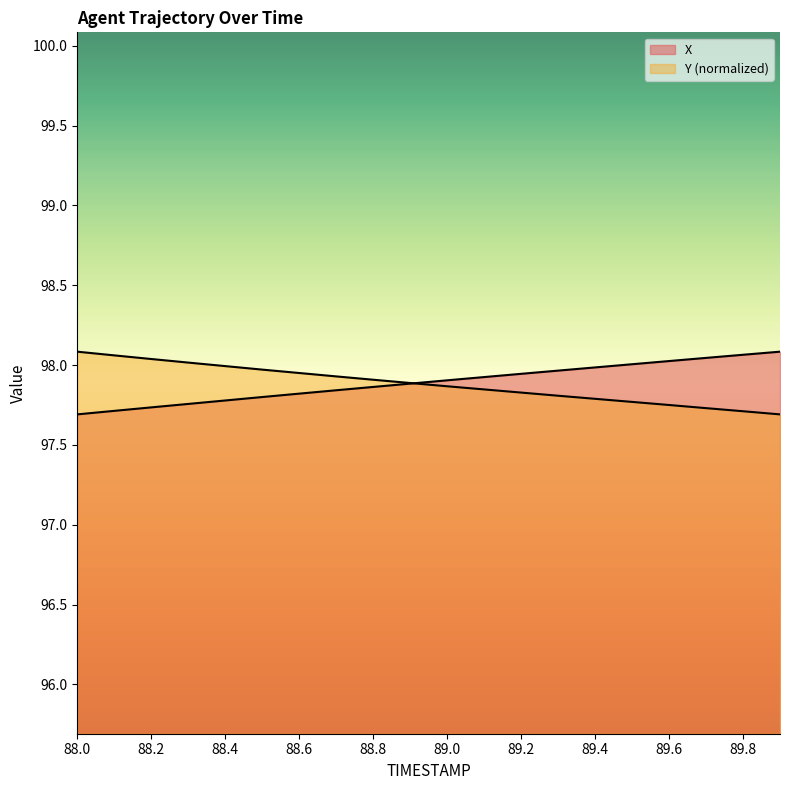

True or false: Y and X cross at least once.

True